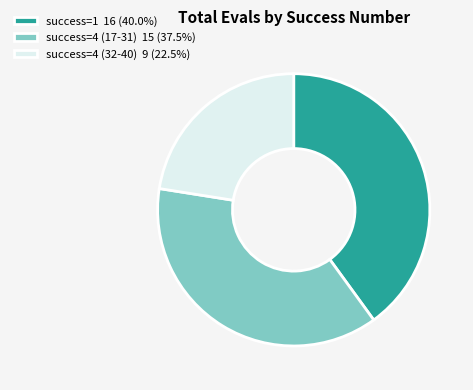

Is there a majority slice in this chart?

No